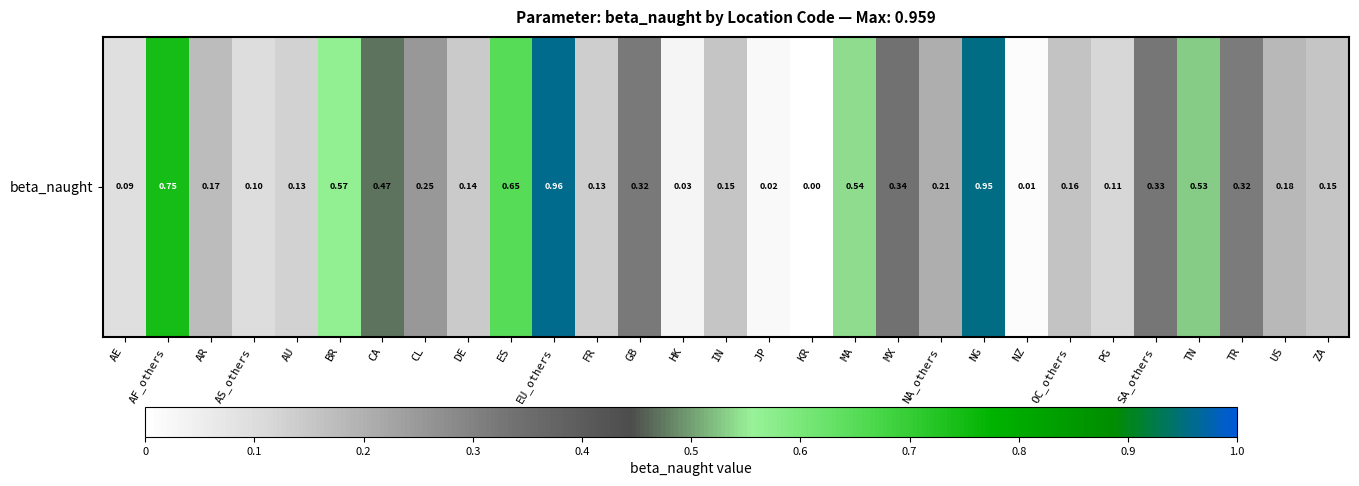

What is the change in value from KR to OC_others?

+0.2